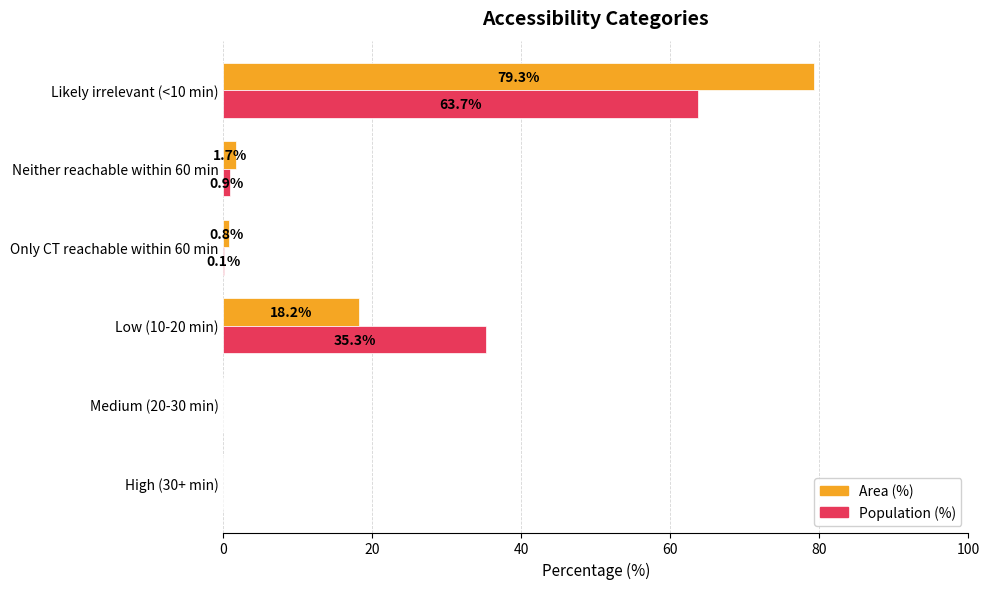

At which category is the sum across all series the highest?

Likely irrelevant (<10 min)